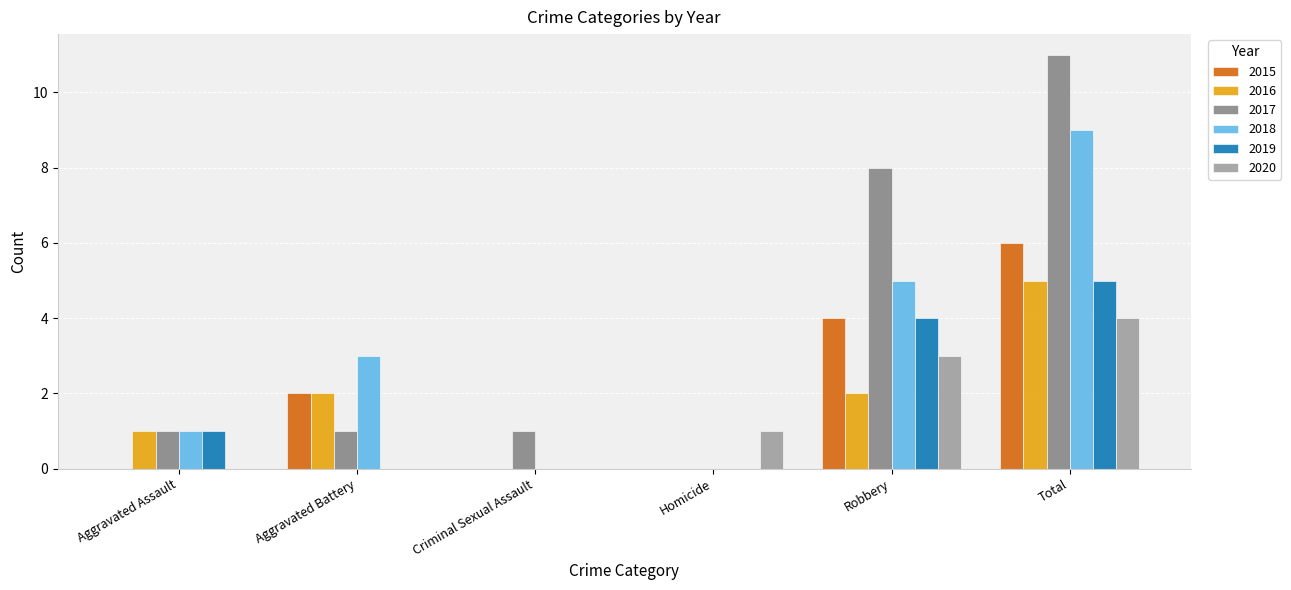

Reading right to left, list all the values displayed in this chart.

2015: 6	4	0	0	2	0
2016: 5	2	0	0	2	1
2017: 11	8	0	1	1	1
2018: 9	5	0	0	3	1
2019: 5	4	0	0	0	1
2020: 4	3	1	0	0	0